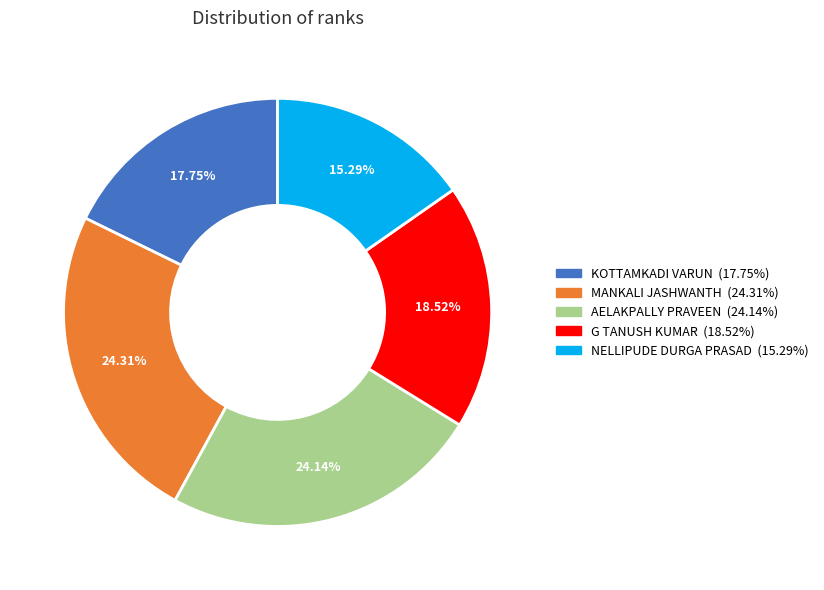

To the nearest percent, what is the difference between the MANKALI JASHWANTH and KOTTAMKADI VARUN slice percentages?

7%